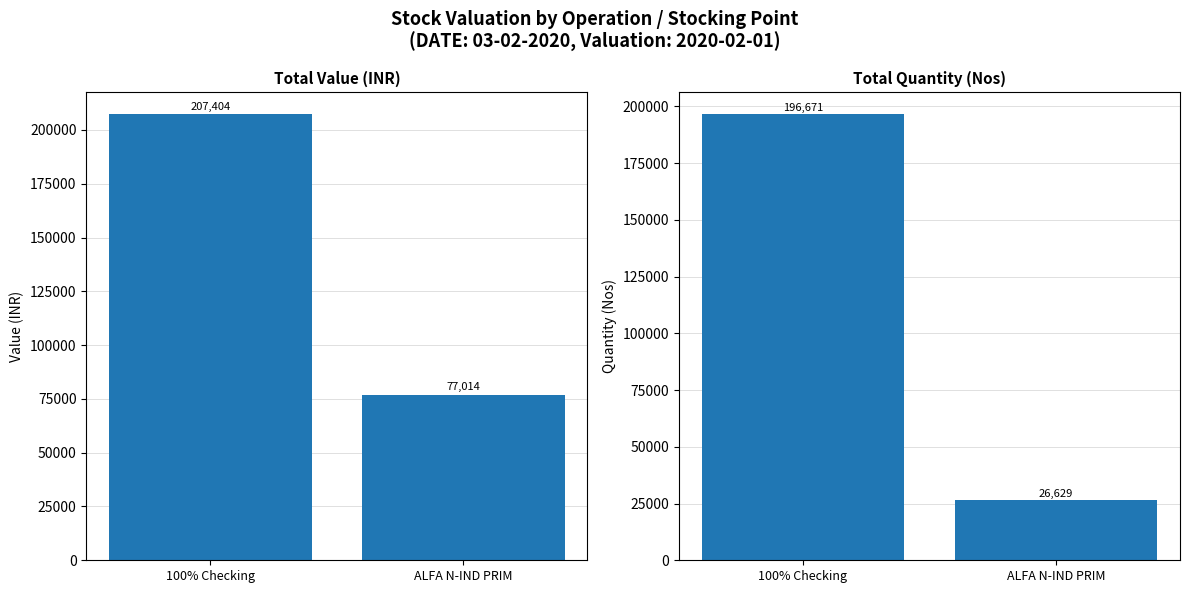

Between 100% Checking and ALFA N-IND PRIM, which series saw the biggest shift?

Total Quantity (Nos)